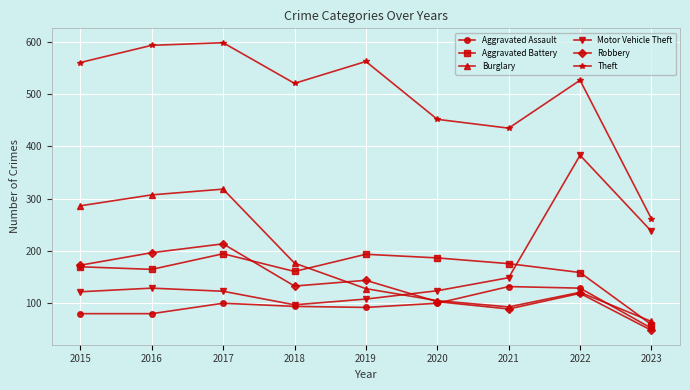

Rank the series at 2016 from lowest to highest value.

Aggravated Assault, Motor Vehicle Theft, Aggravated Battery, Robbery, Burglary, Theft